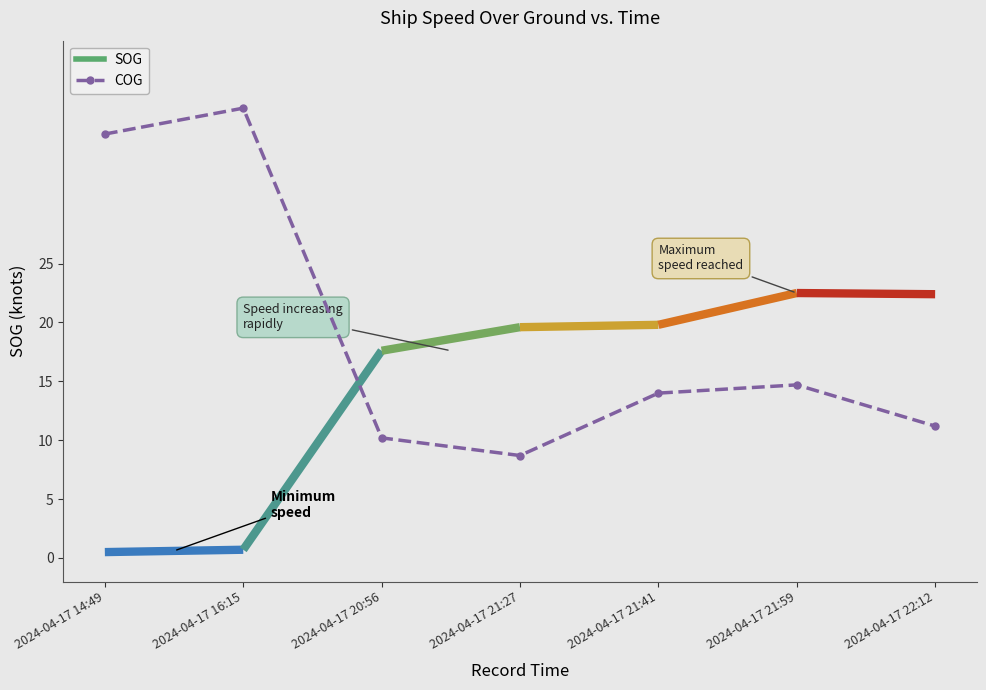

How many points are lower than both their immediate neighbors (excluding endpoints)?

1